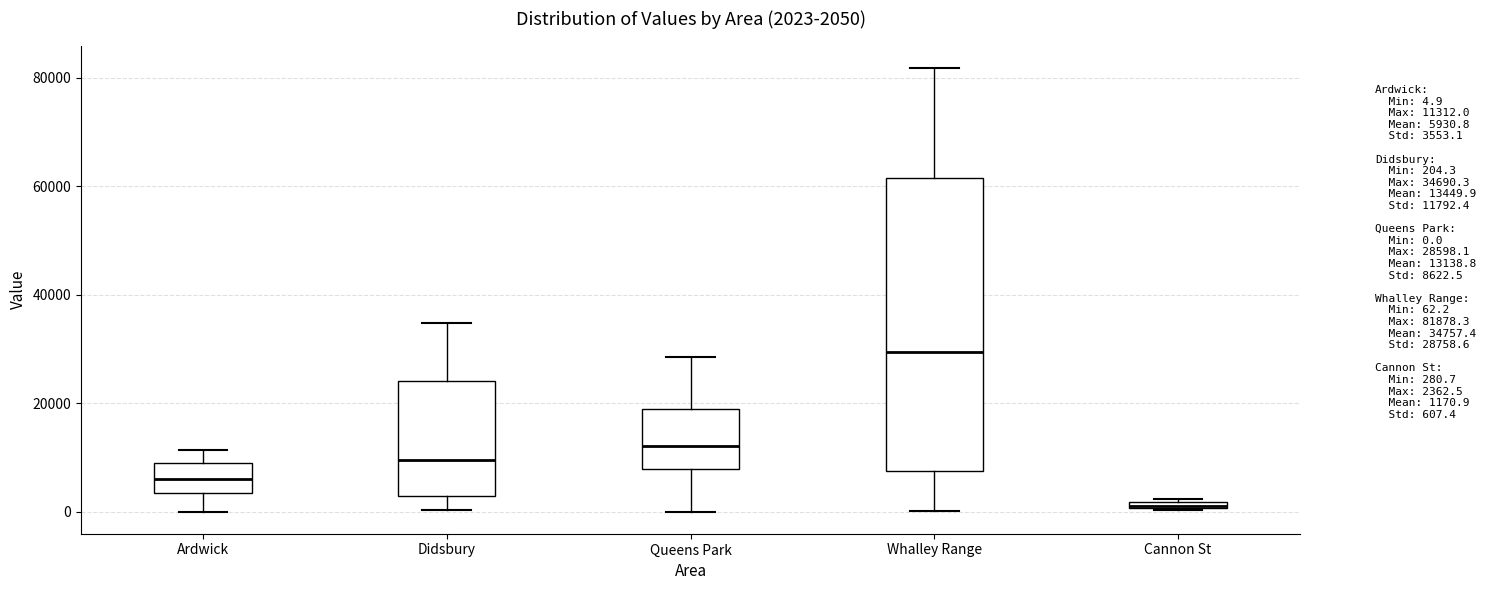

Which box is the tallest, from its lower edge to its upper edge?

Whalley Range